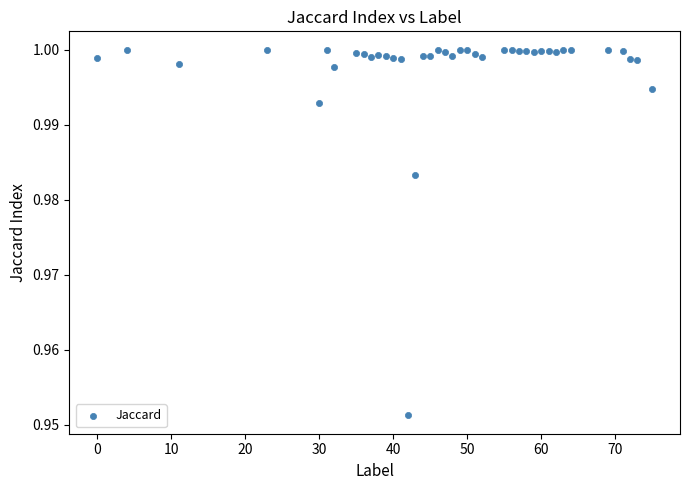

What is the range of X values (max minus min)?

75.0